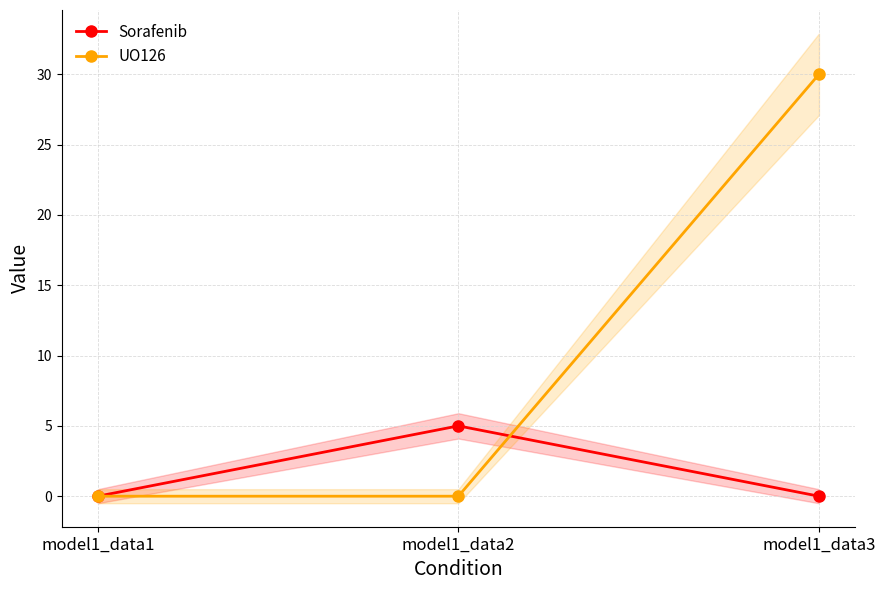

What are all the series names shown in the legend?

Sorafenib, UO126